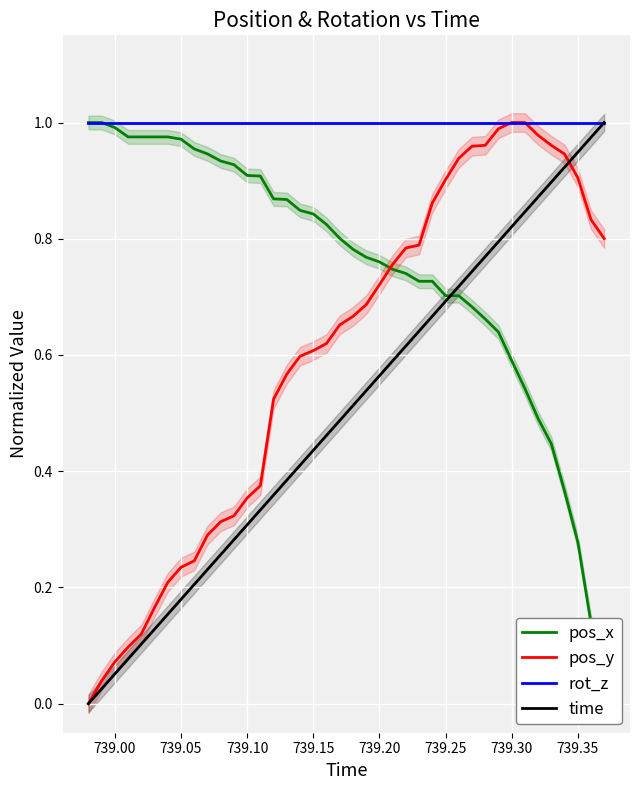

Rank the series by their average value, from highest to lowest.

rot_z, pos_x, pos_y, time